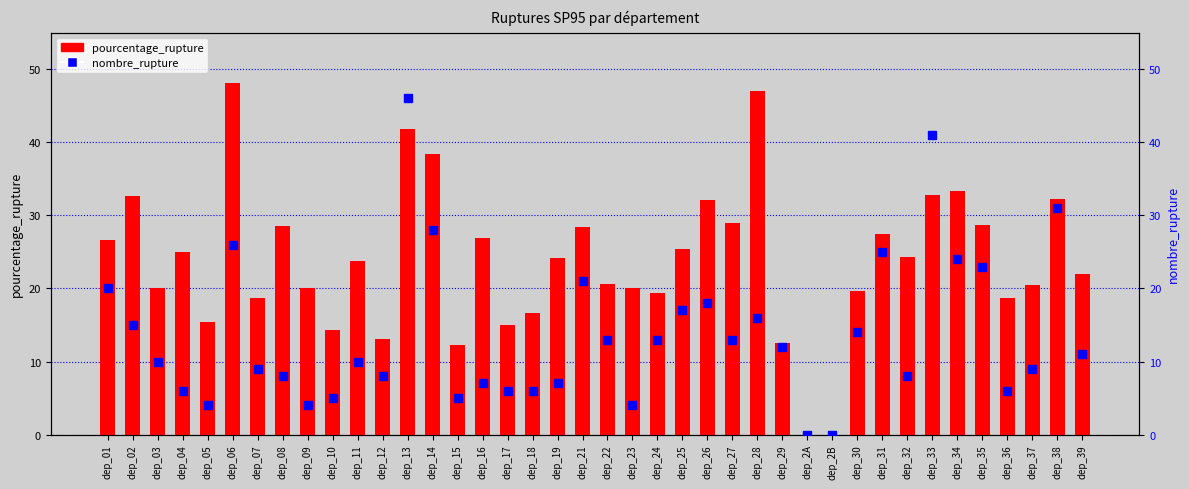

What is the value of the pourcentage_rupture bar at the 37th from the left?

18.8